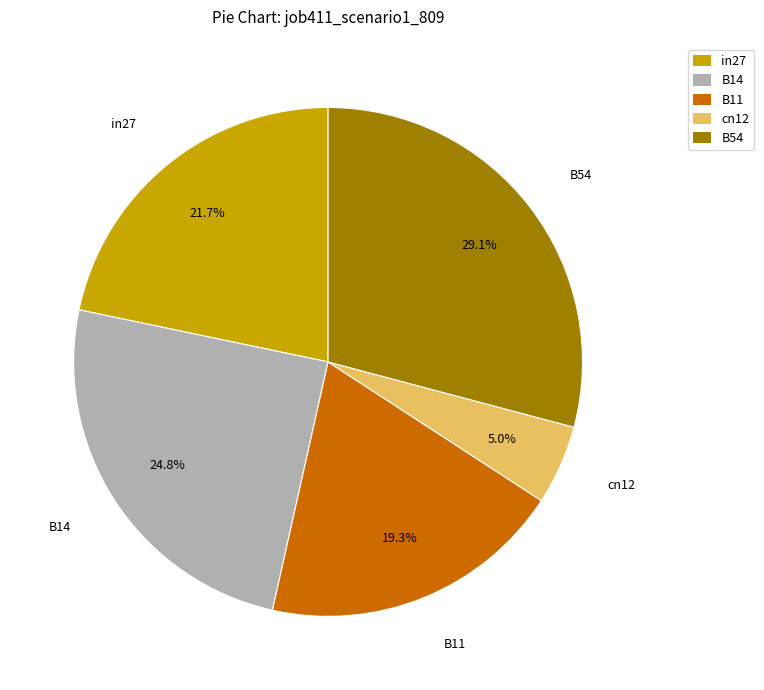

Between B14 and B54, which is larger?

B54